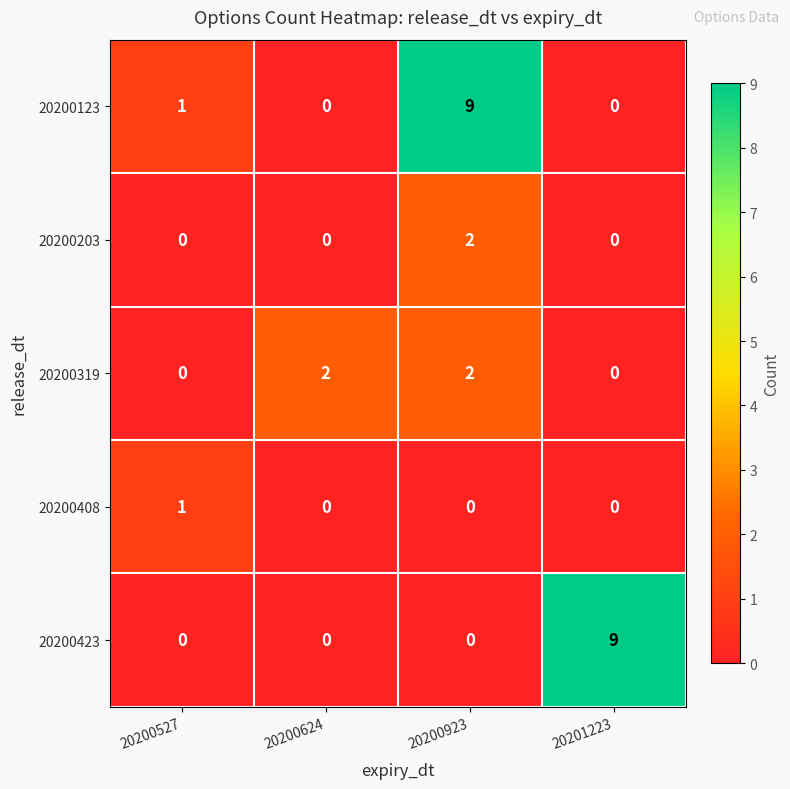

True or false: 20200423 has a value of 6 at 20200527.

False